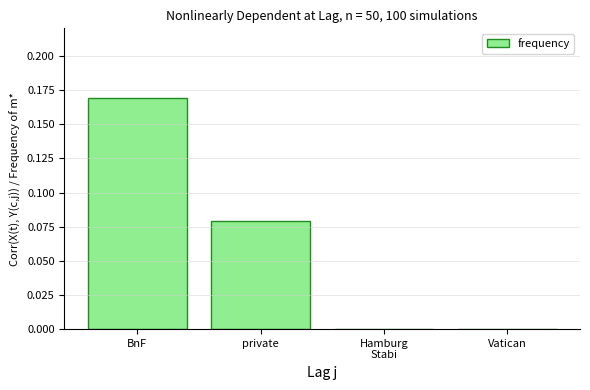

At which category does the chart reach its peak across all series?

BnF